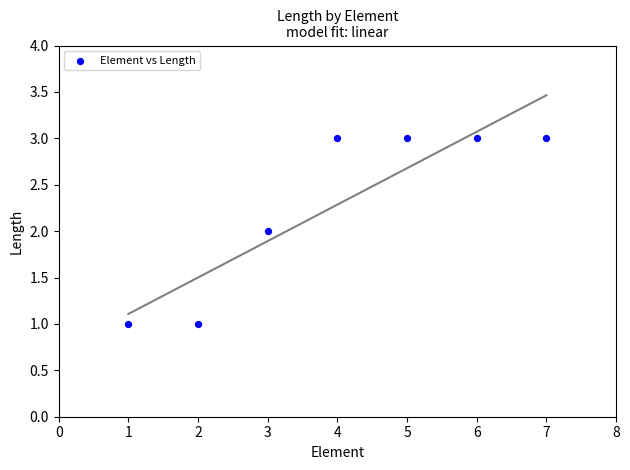

What is the average X value?

4